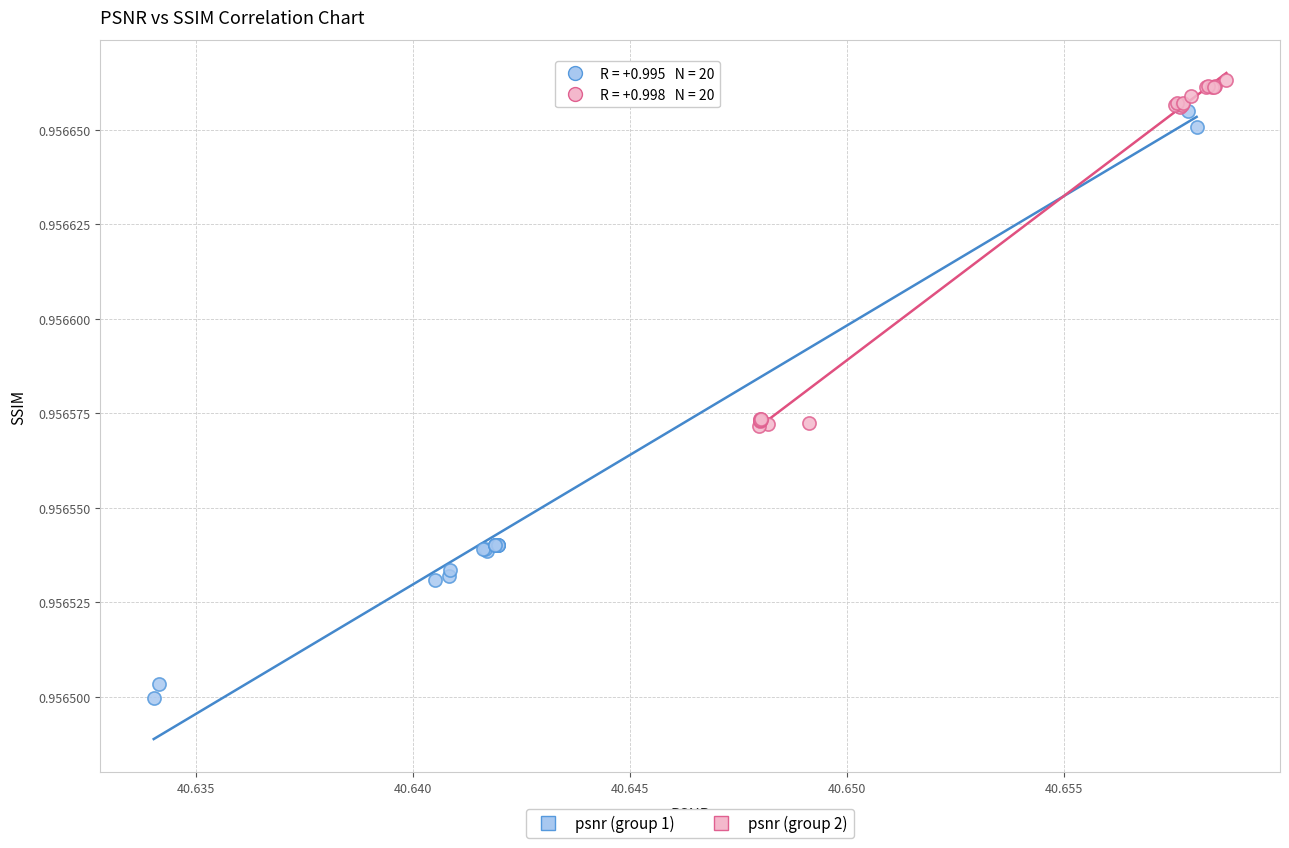

What are all the series names shown in the legend?

psnr (group 1), psnr (group 2)